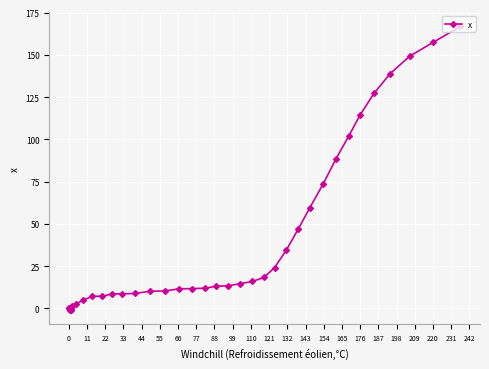

What is the maximum value shown in the chart?

166.8